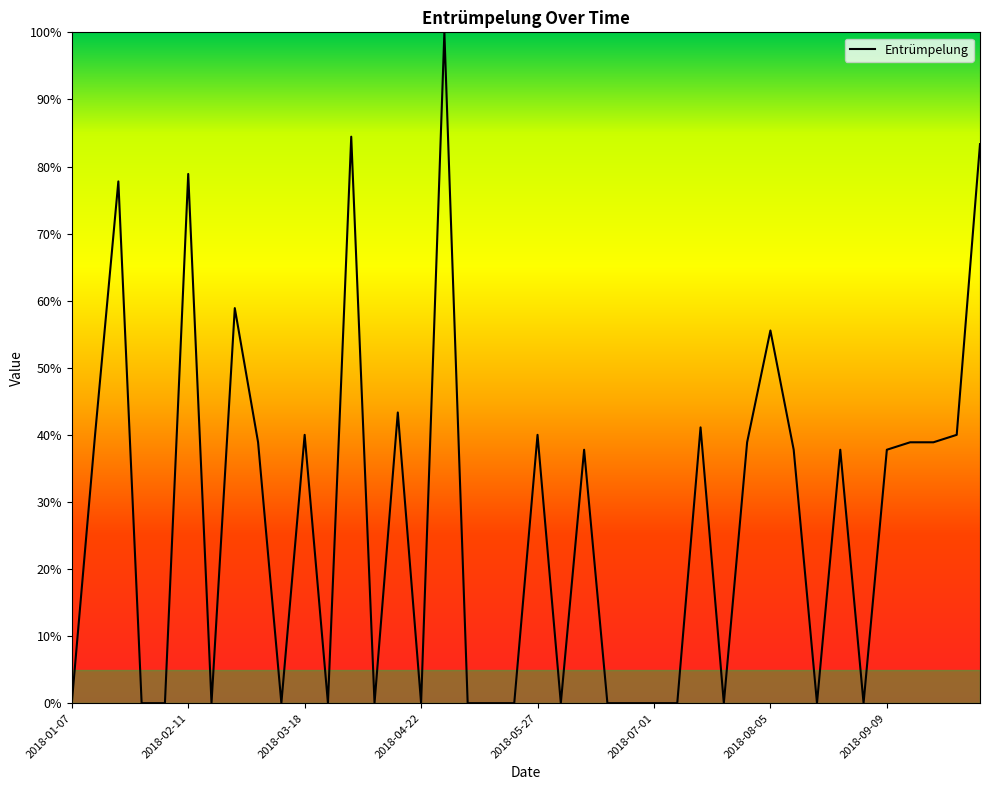

What is the greatest value displayed?

100.0